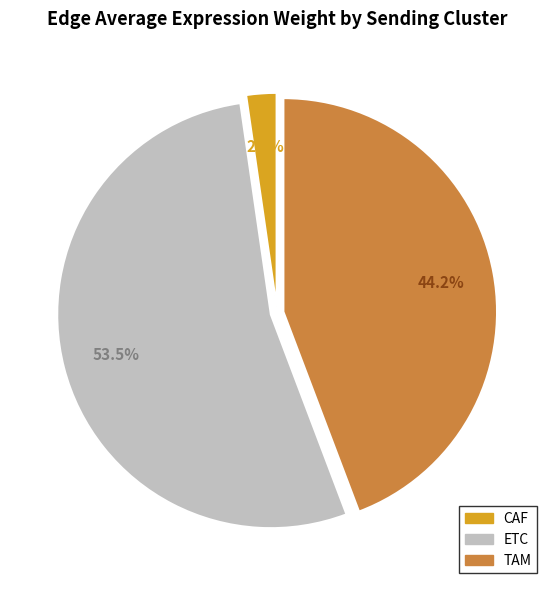

Rank the categories by value from highest to lowest.

ETC, TAM, CAF